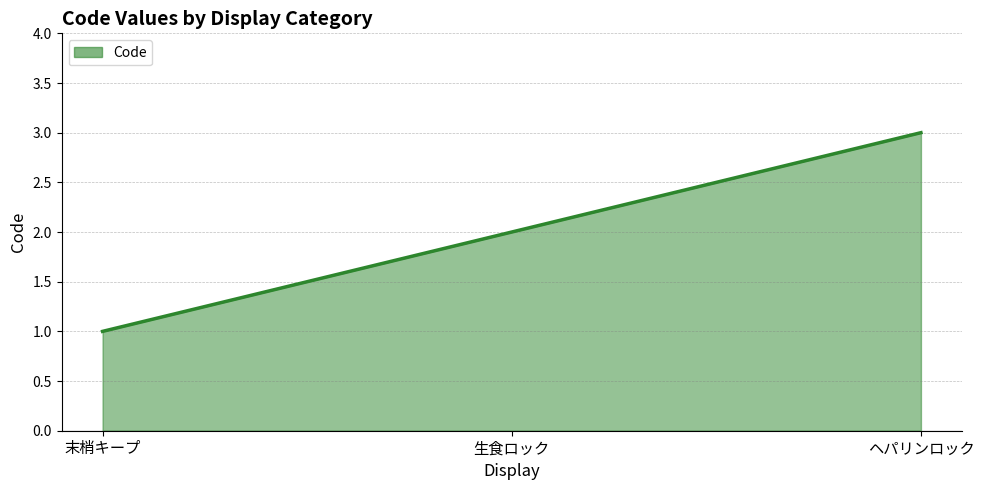

Which category has the highest value across all series?

ヘパリンロック